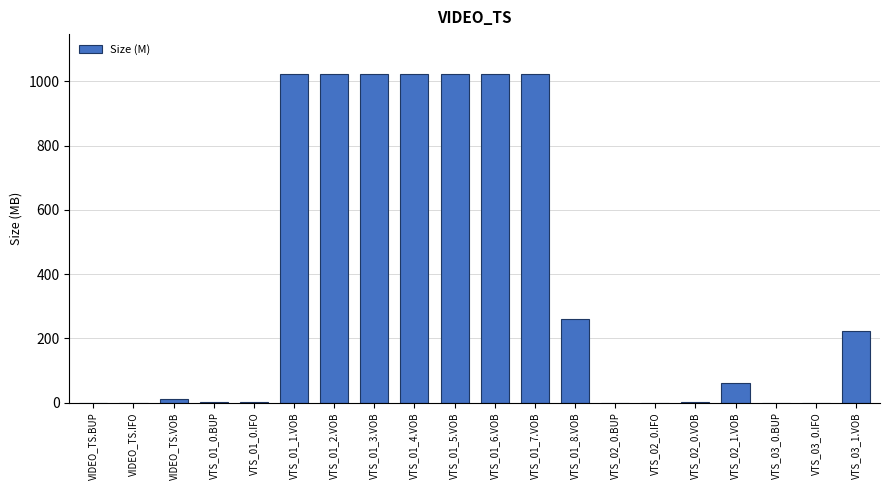

What is the sum of all values?

7724.4